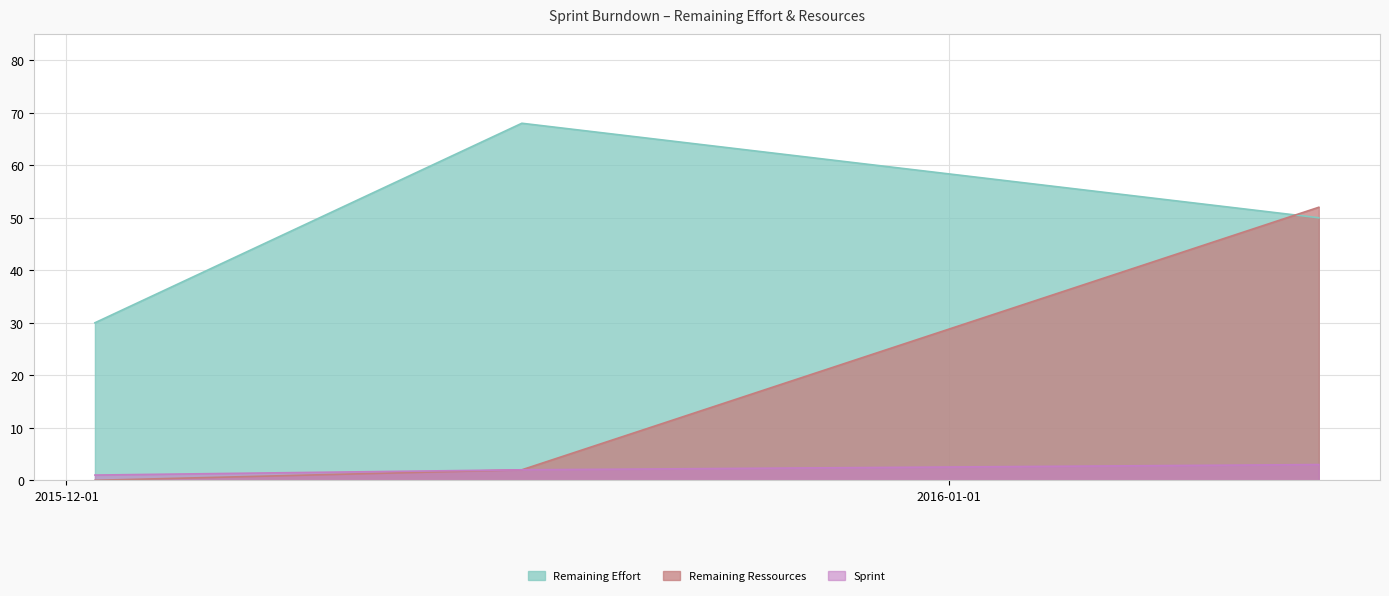

What is the label of the 2nd point from the left?

2015-12-17